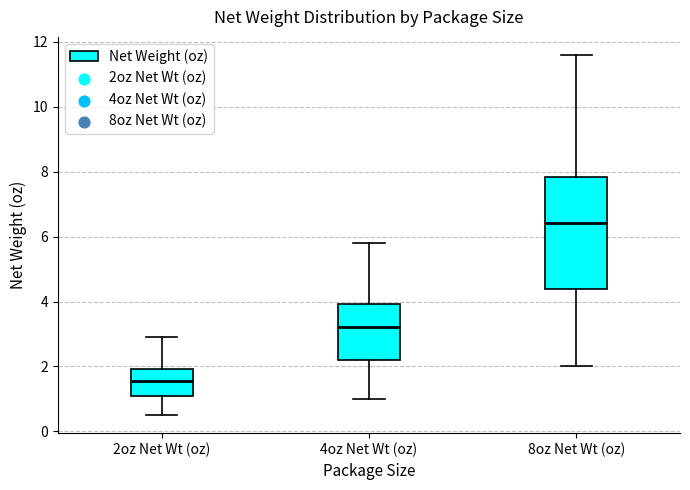

Which box has the lowest median line?

2oz Net Wt (oz)